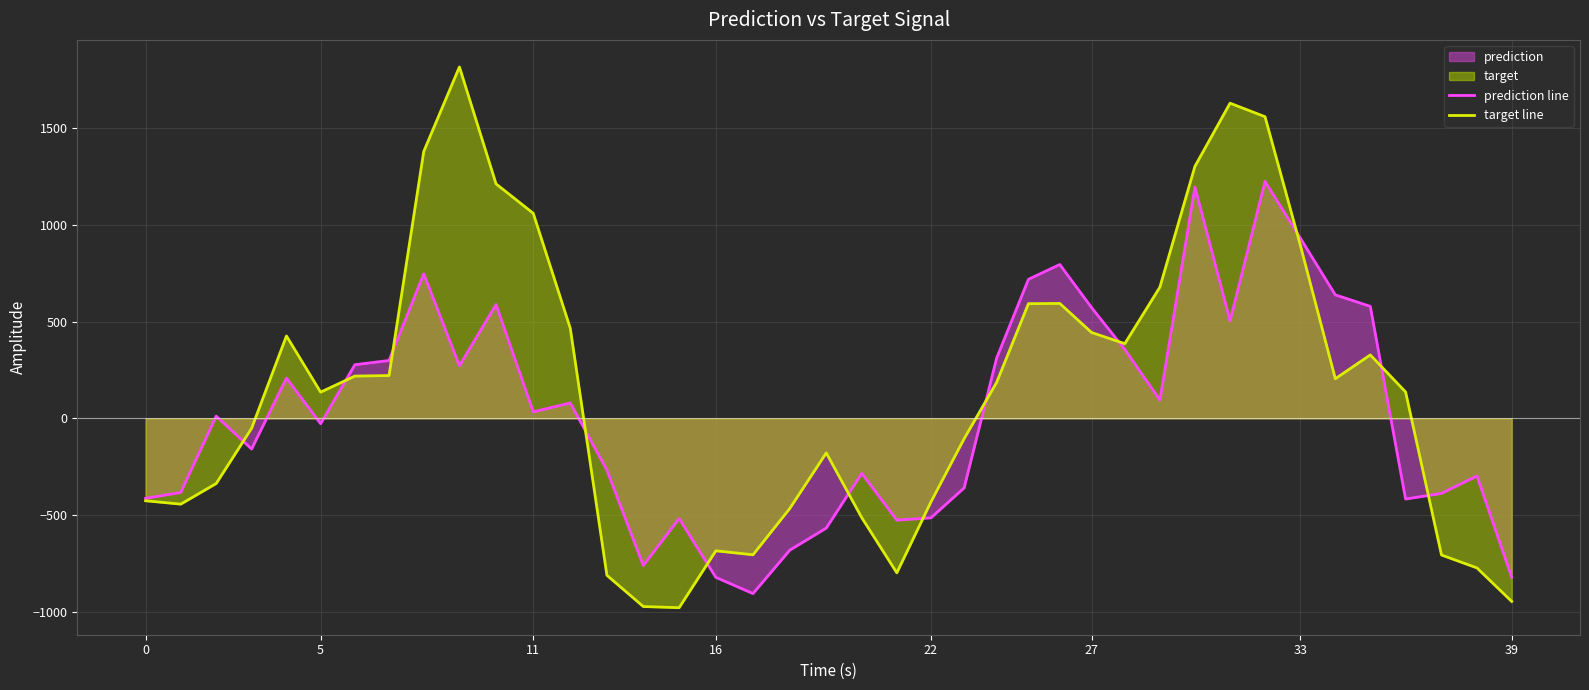

At 5, list the series in order from smallest to largest.

prediction line, target line